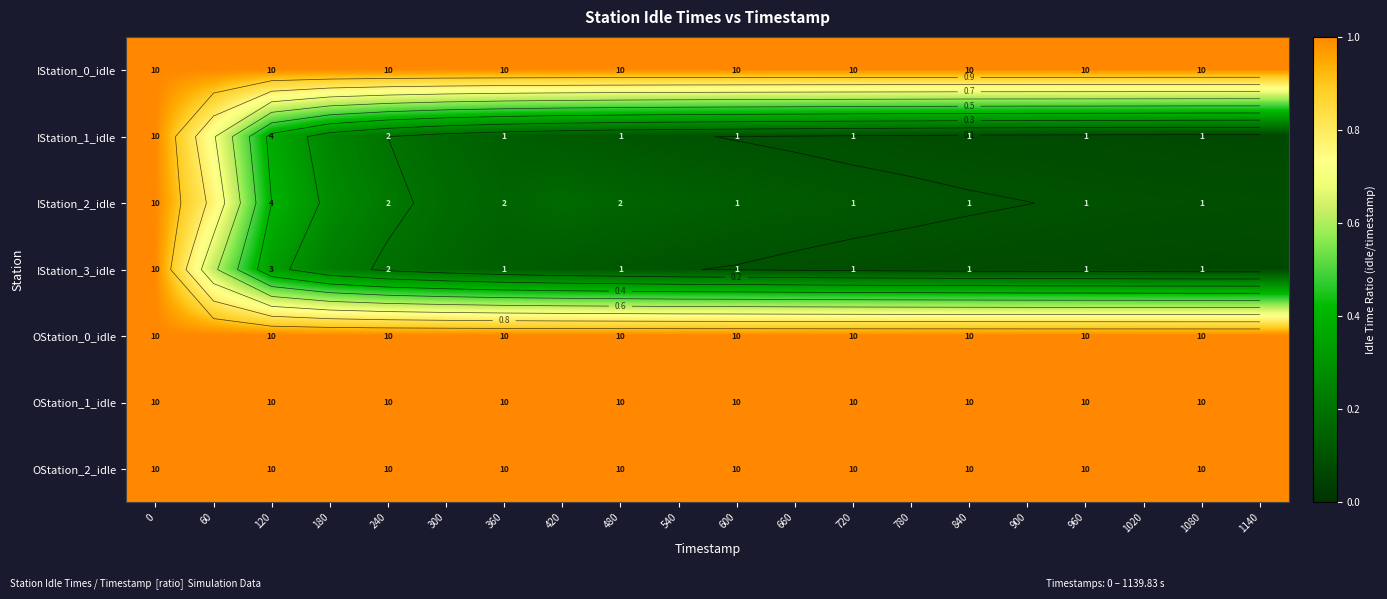

True or false: OStation_2_idle has a value of 1.0 at 720.

True